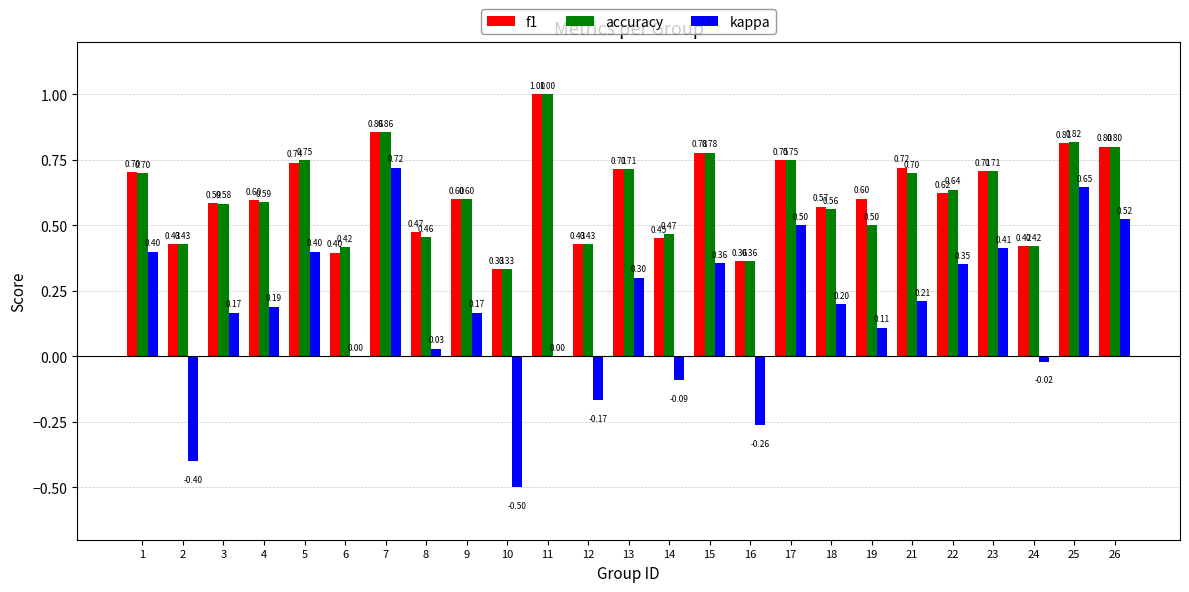

What are all the series names shown in the legend?

f1, accuracy, kappa